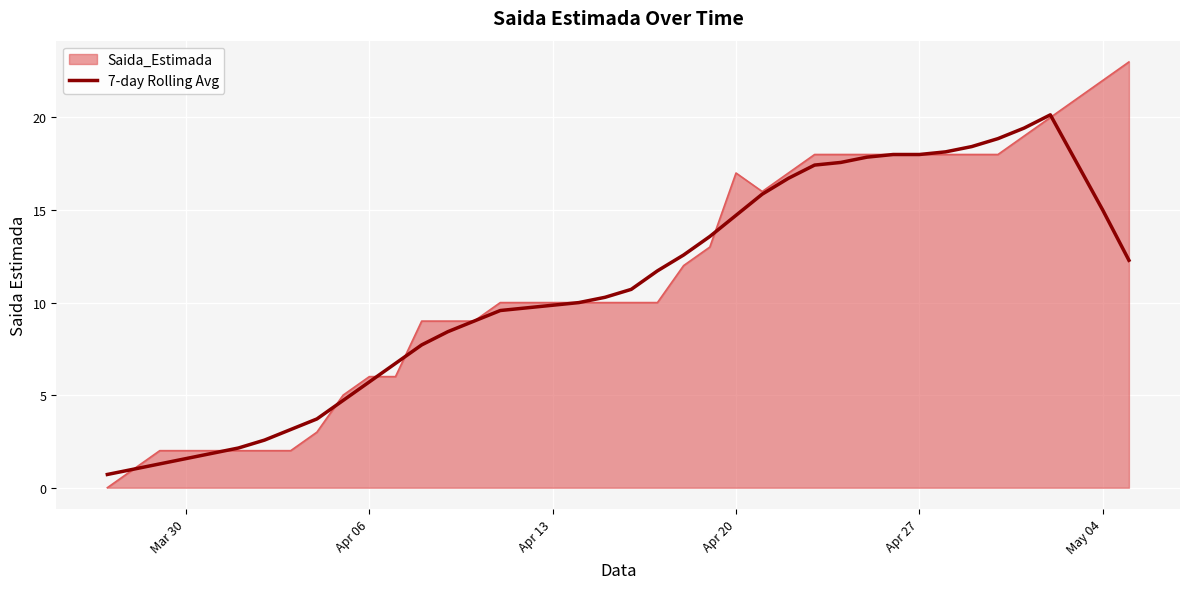

Which series has the largest range (max minus min)?

Saida_Estimada